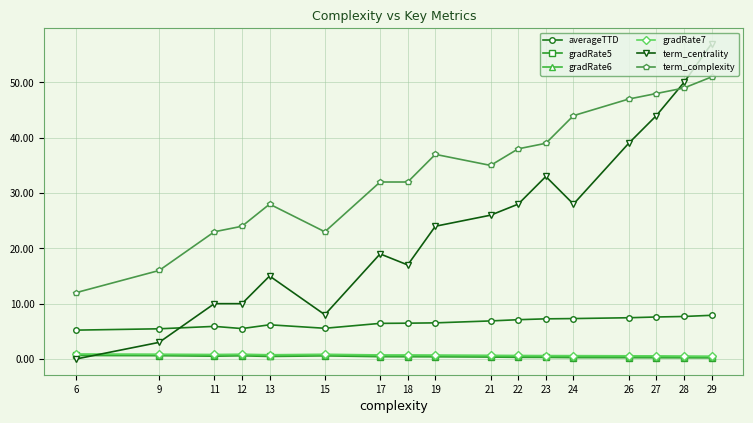

What is the maximum value for term_complexity?

51.0